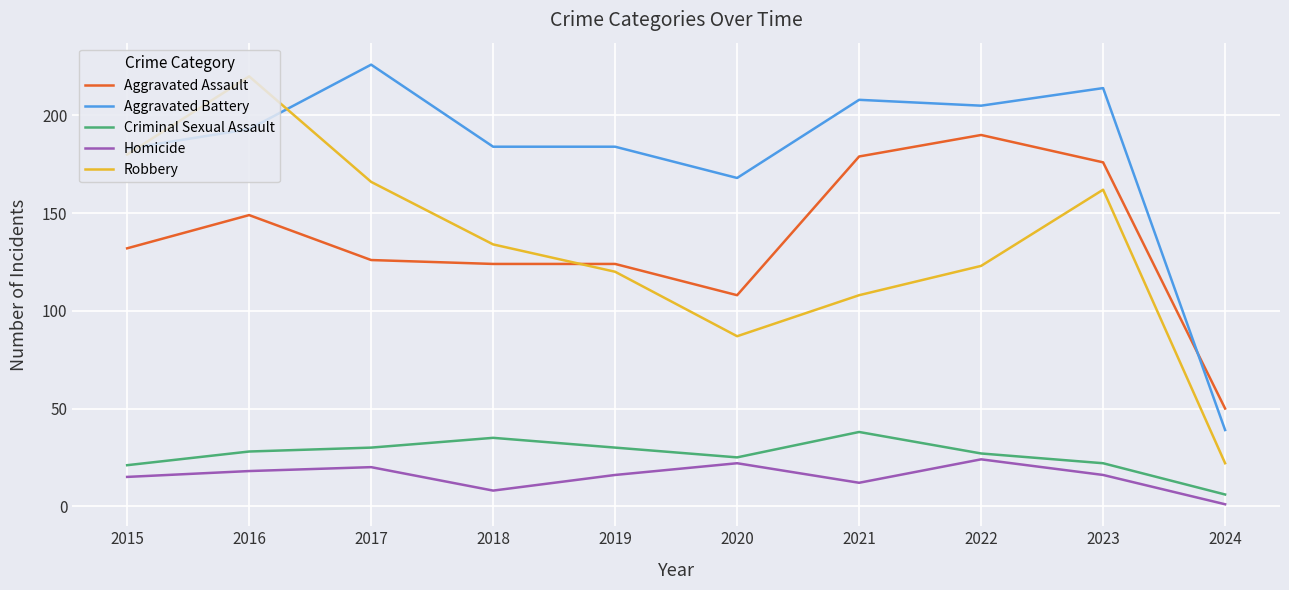

What is the sum of the Aggravated Battery values at 2023 and 2022?

419